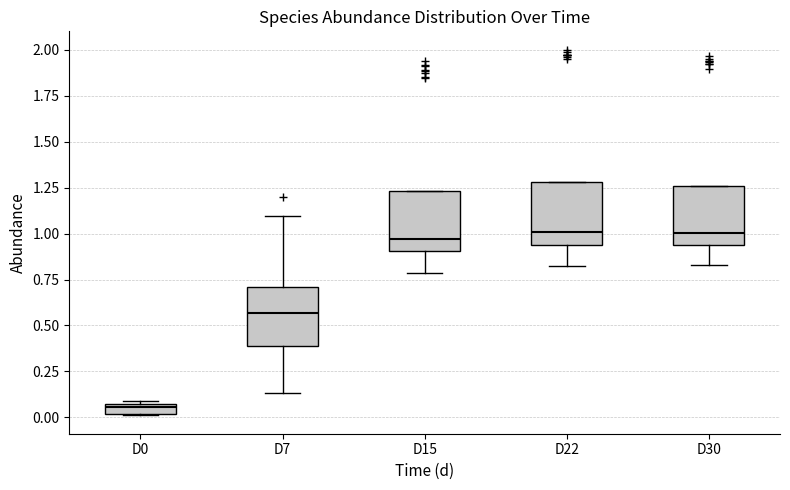

Where is the upper edge of the box for D0 on the y-axis? The values are not printed on the chart, so give them approximately, as read against the axis.

0.05